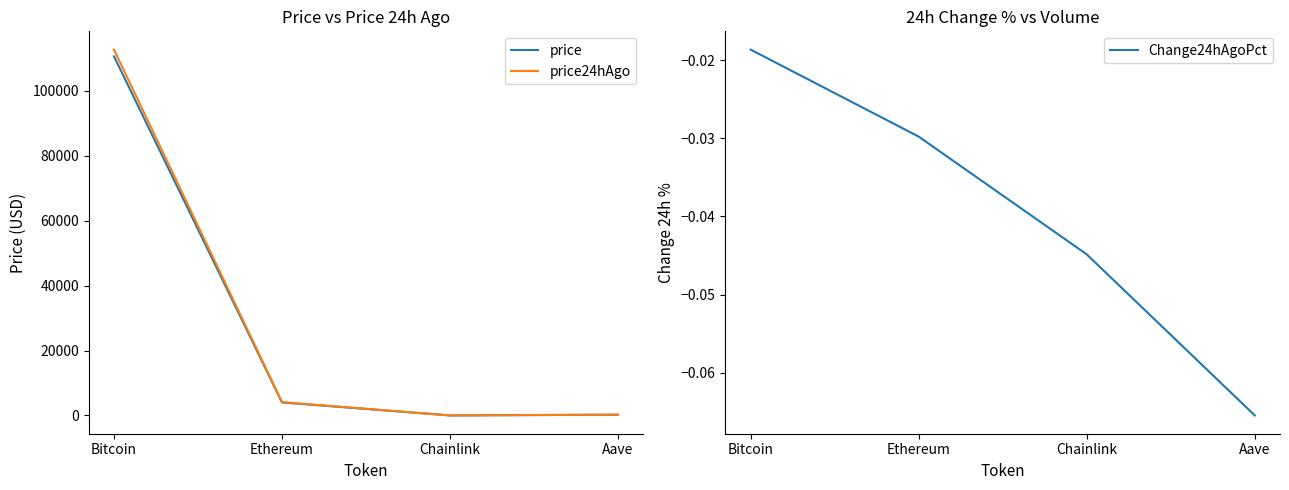

What is the sum of all Change24hAgoPct values?

-0.2